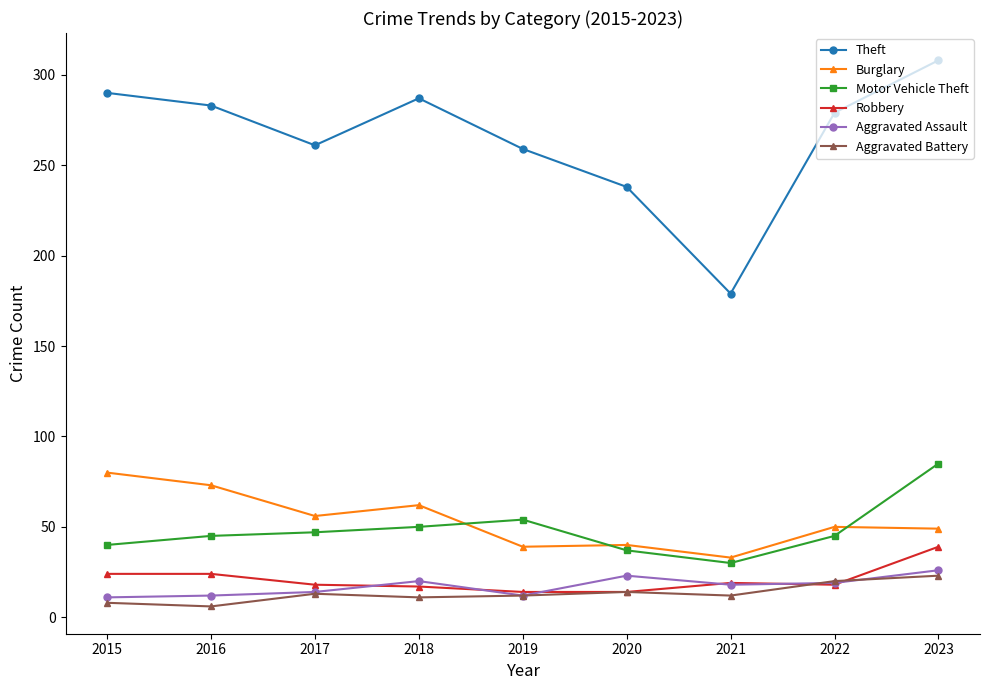

What is the difference between the Aggravated Battery values at 2019 and 2017?

1